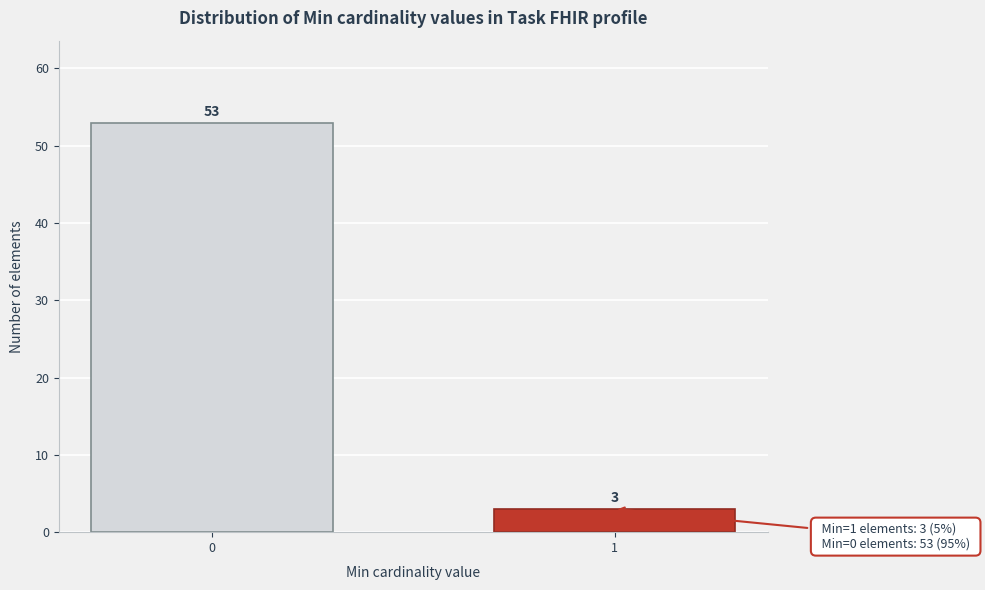

Reading left to right, transcribe all the data shown in this chart.

53	3